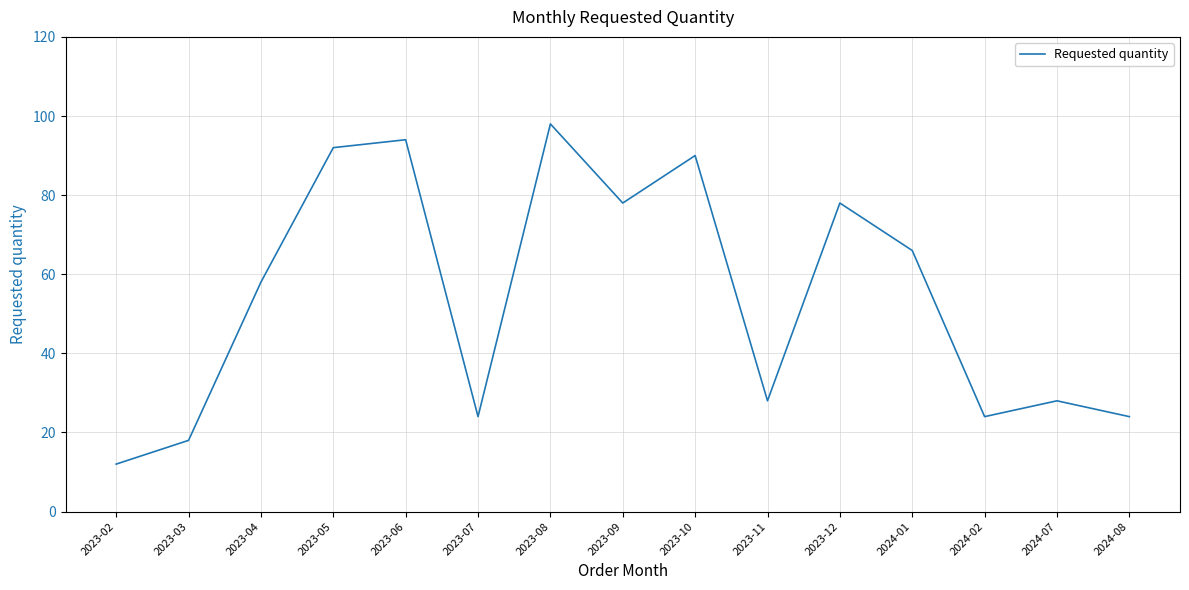

What position from the right is 2023-06?

11